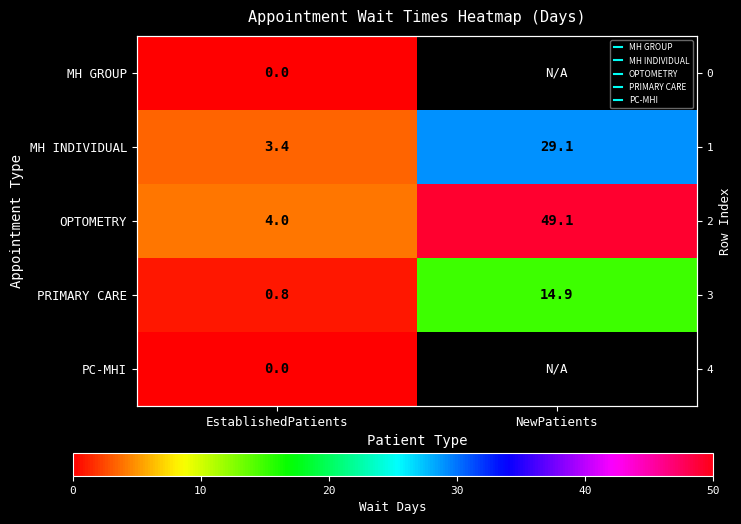

What is the maximum value shown in the chart?

49.1